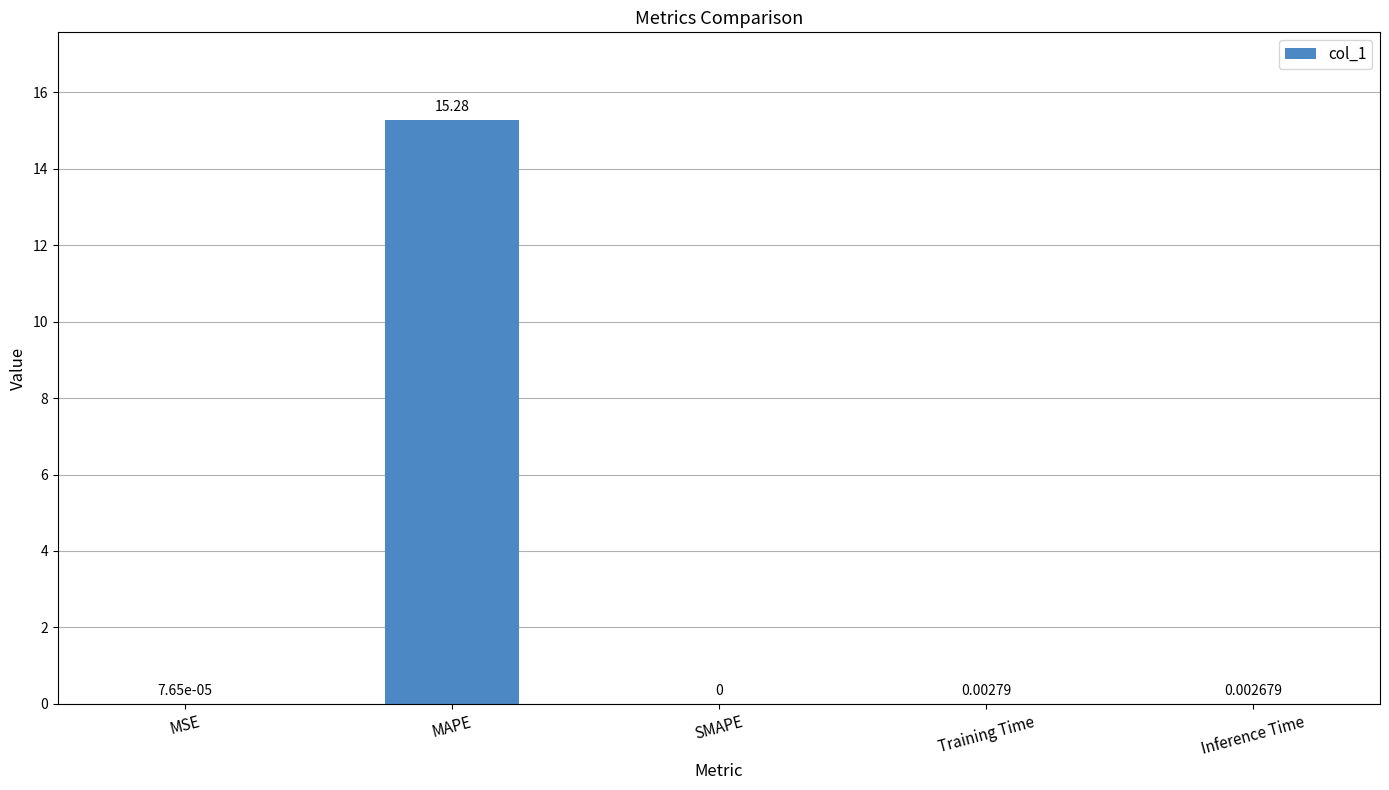

What is the greatest value displayed?

15.3